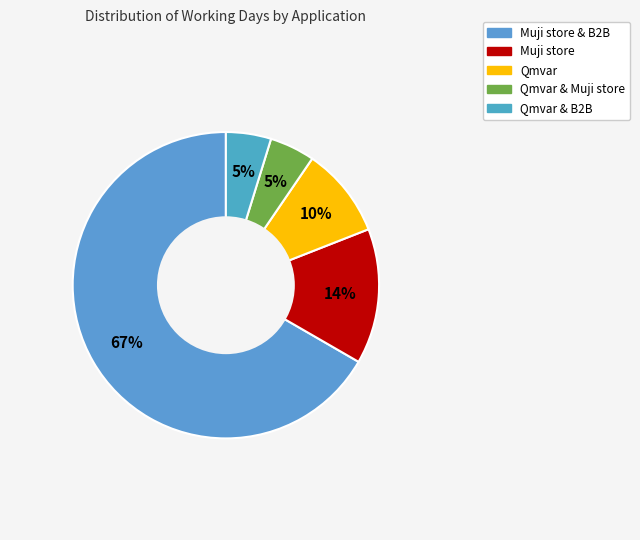

How many segments does this pie chart have?

5